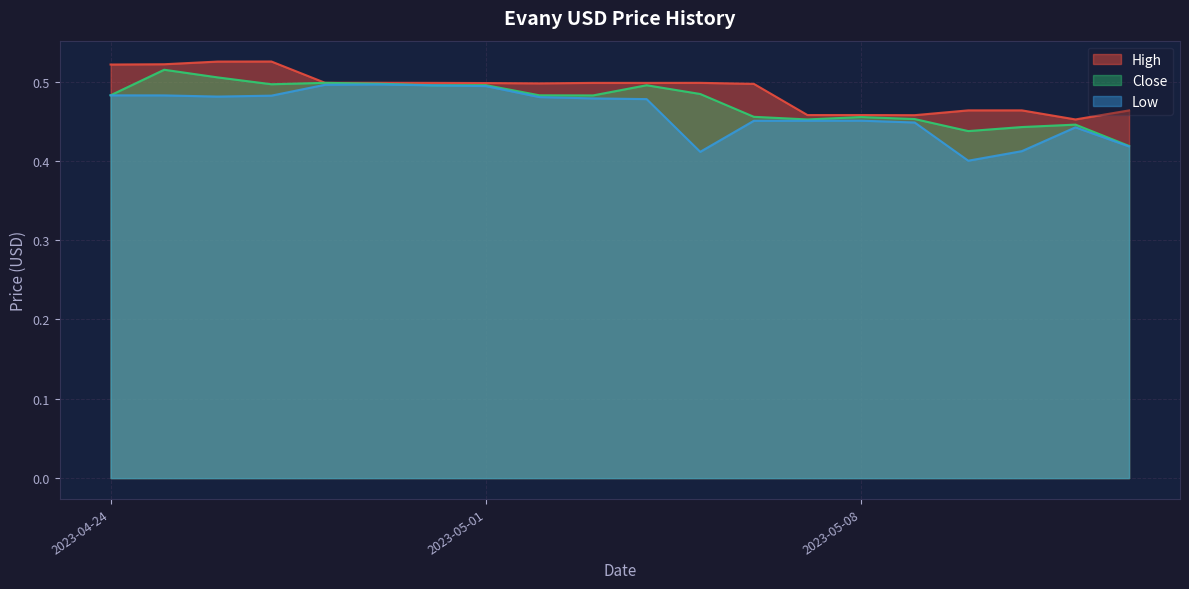

Which category has the lowest value in the High series?

2023-05-12